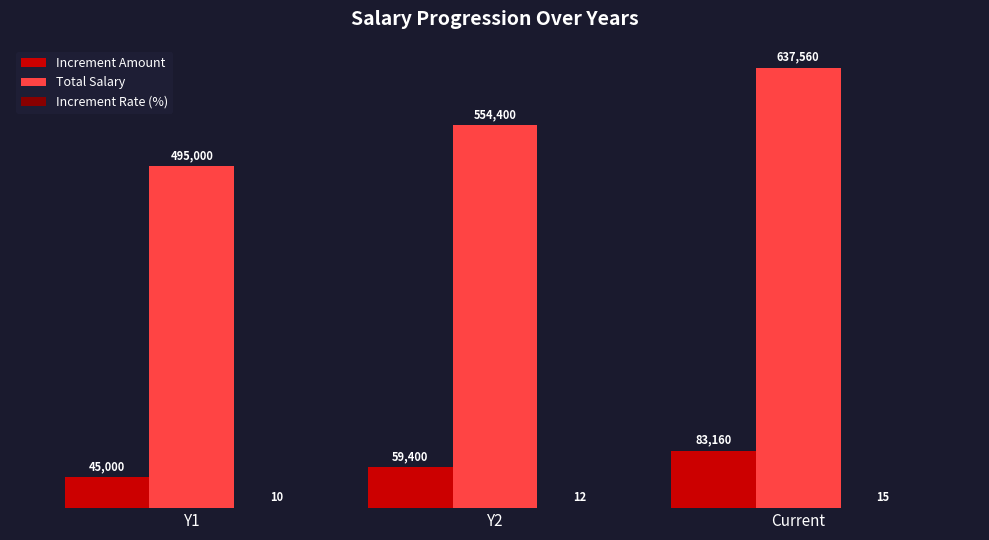

True or false: Total Salary has a value of 554400 at Y2.

True